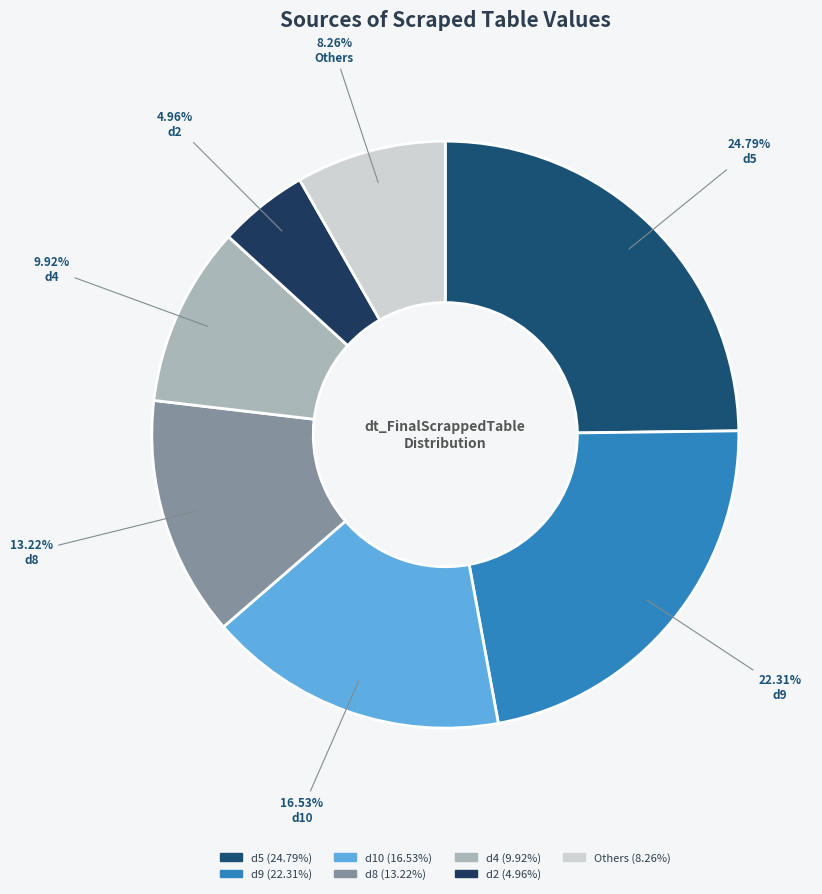

How many slices are in this pie chart?

7